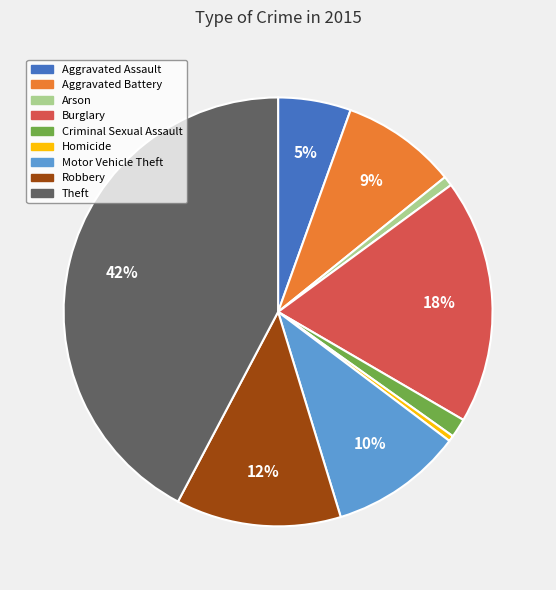

To the nearest percent, what percentage of the pie is Criminal Sexual Assault?

1%